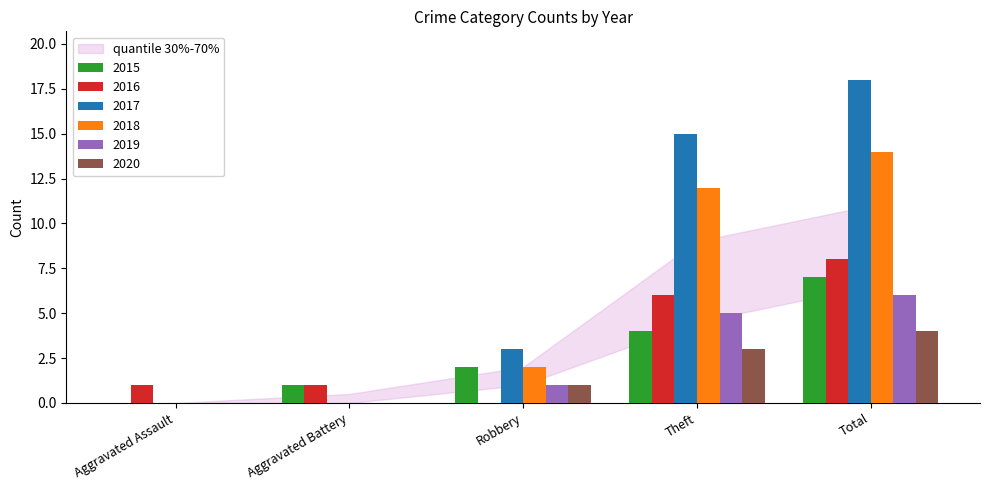

What is the difference between the 2017 values at Total and Aggravated Battery?

18